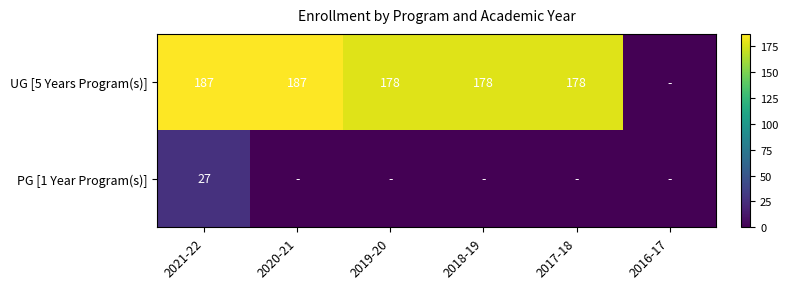

What is the sum of the UG [5 Years Program(s)] values at 2019-20 and 2021-22?

365